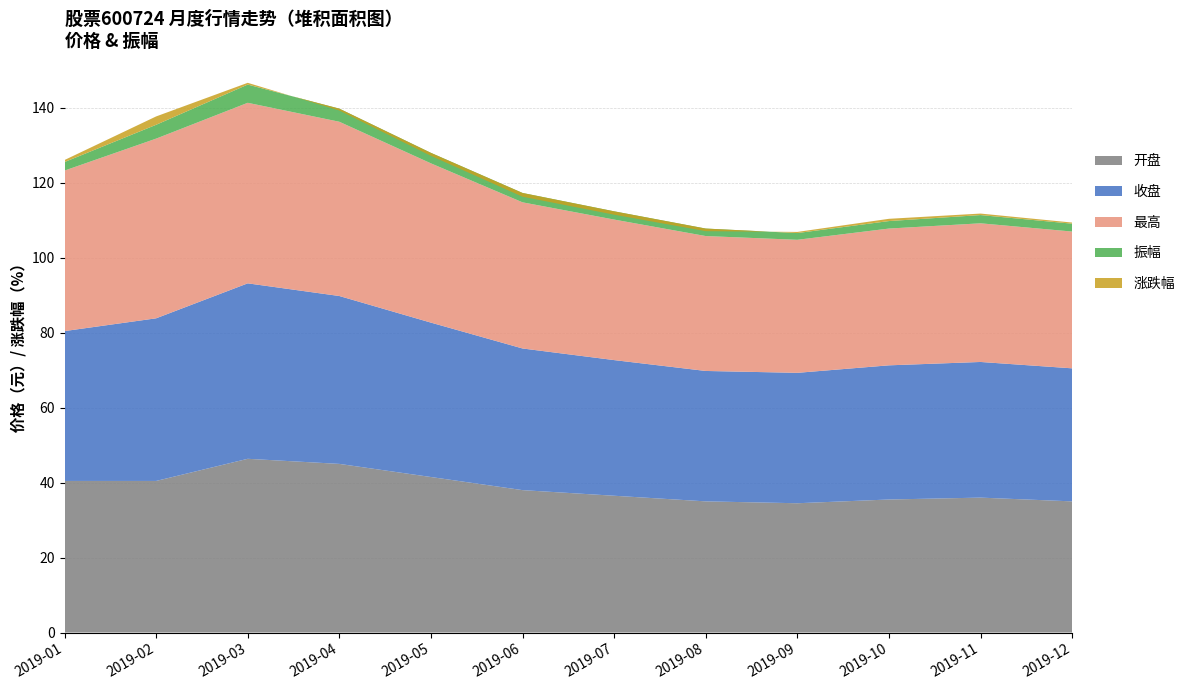

Reading right to left, extract all data points from this chart.

开盘: 35.0	36.0	35.5	34.5	35.0	36.5	38.0	41.5	45.0	46.4	41.1	40.5
收盘: 35.5	36.2	35.8	34.8	34.8	36.2	37.8	41.2	44.8	46.8	41.8	40.7
最高: 36.5	37.0	36.5	35.5	36.0	37.5	39.0	42.5	46.5	48.2	43.2	41.7
振幅: 2.1	2.2	2.0	1.8	2.0	2.2	2.5	2.8	3.5	4.9	2.4	2.3
涨跌幅: 0.3	0.4	0.6	0.3	-0.7	-0.9	-1.0	-0.8	-0.5	0.5	1.1	0.5